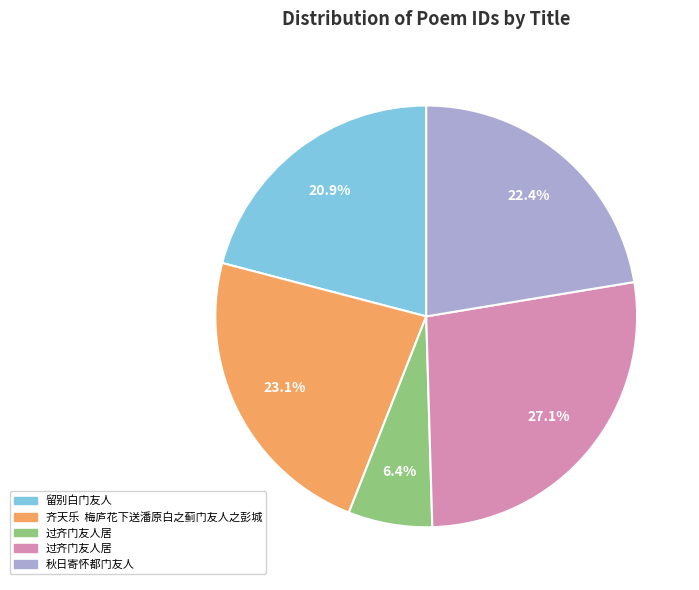

Is there a majority slice in this chart?

No